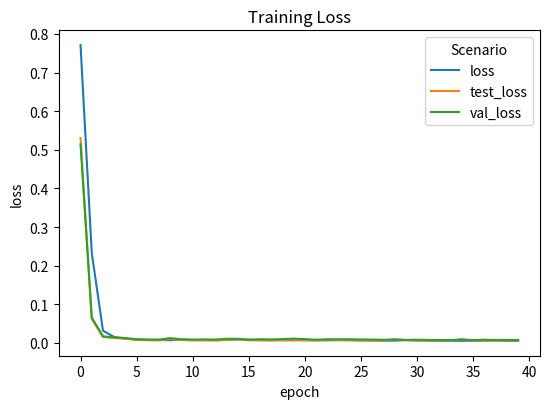

Which series has the largest range (max minus min)?

loss